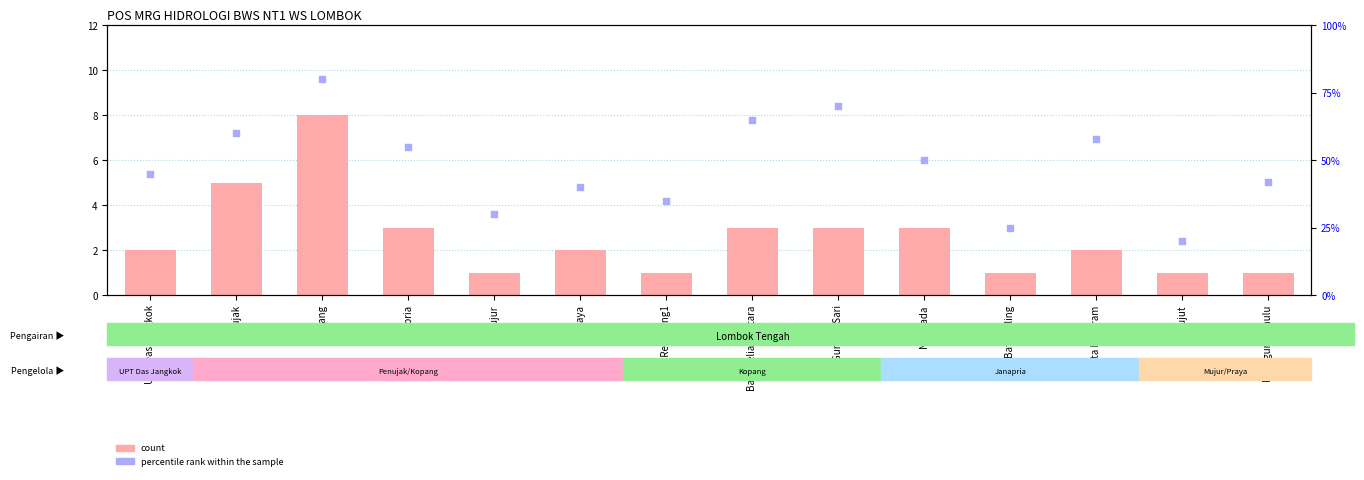

Which series has the largest total across all categories?

percentile rank within the sample